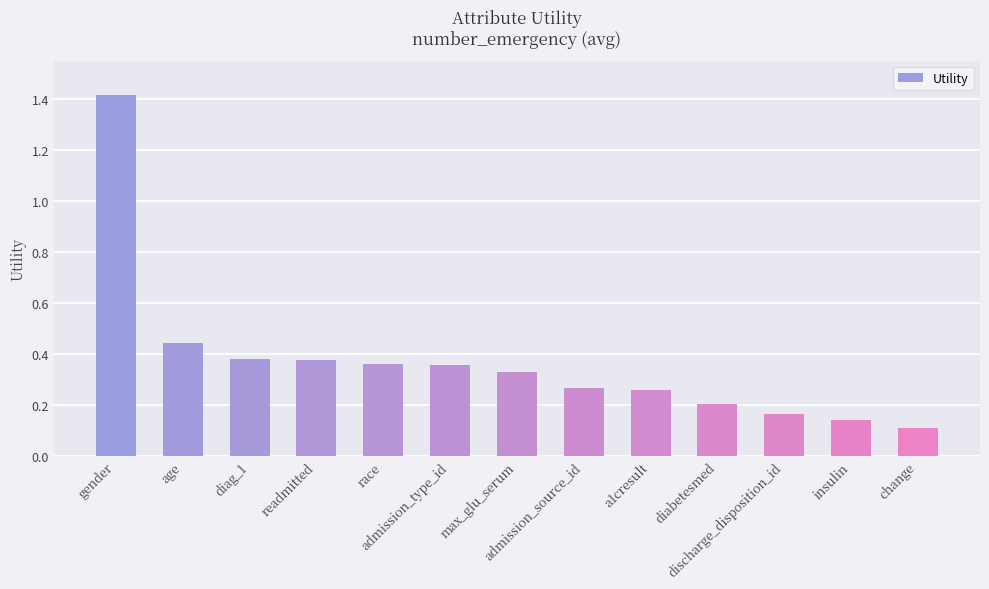

What is the difference between the maximum and minimum values?

1.3